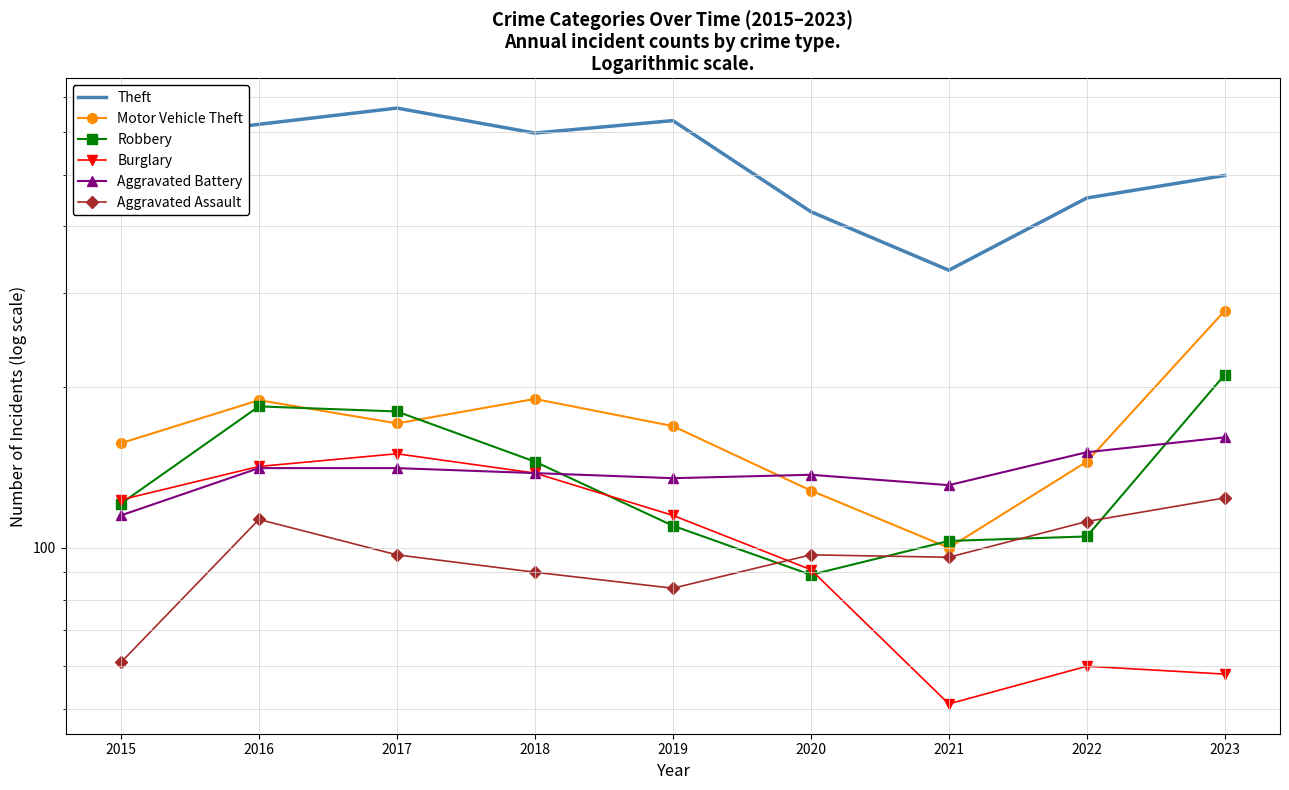

Count the number of categories in the chart.

9